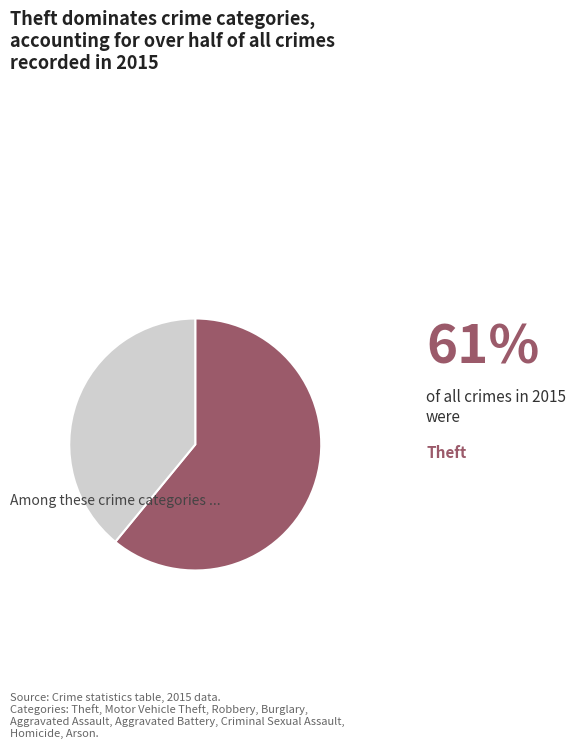

Is there a majority slice in this chart?

Yes